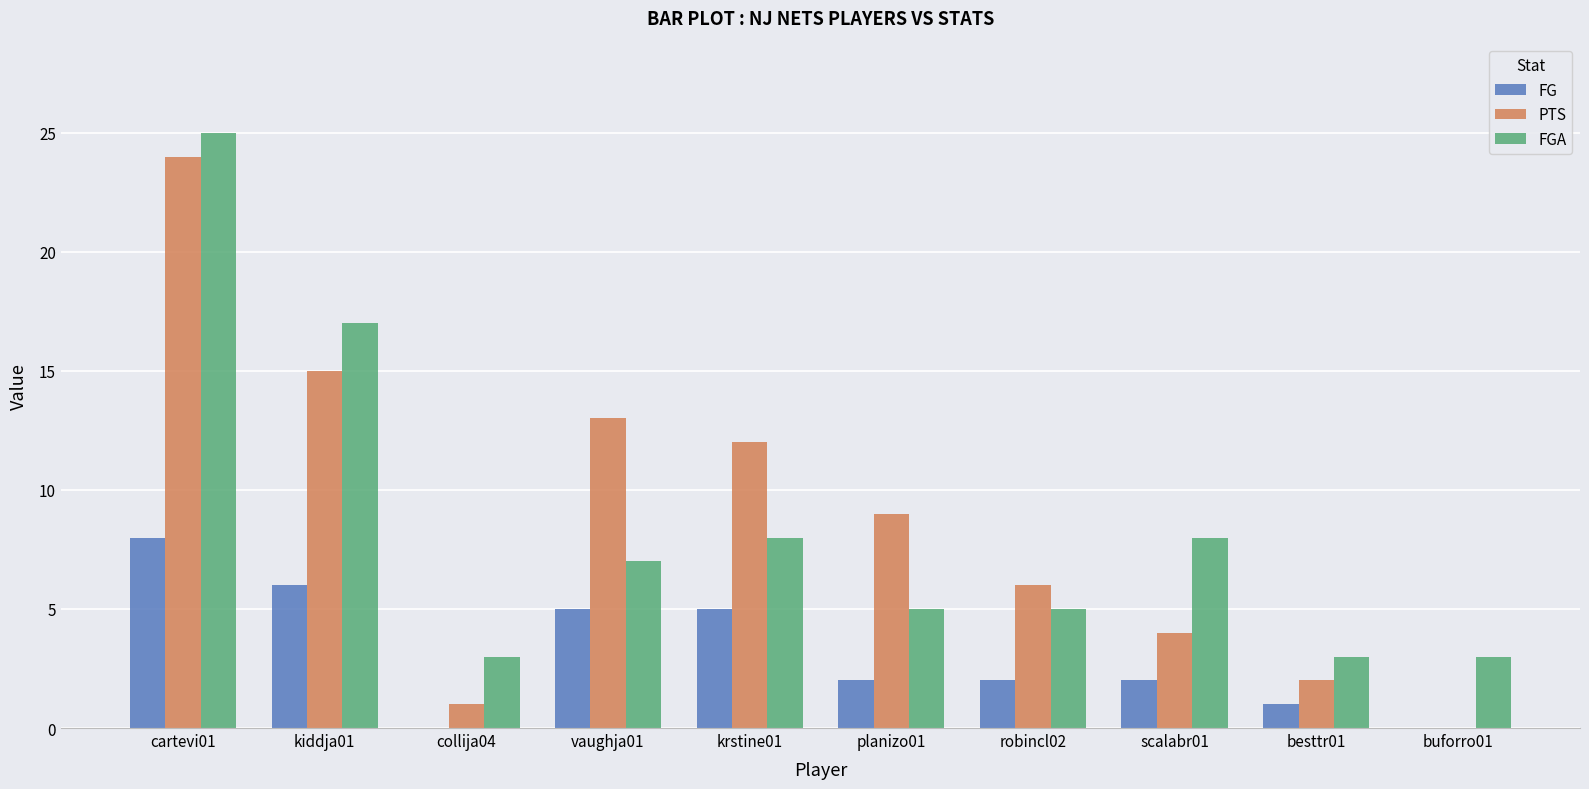

Which category has the highest value across all series?

cartevi01